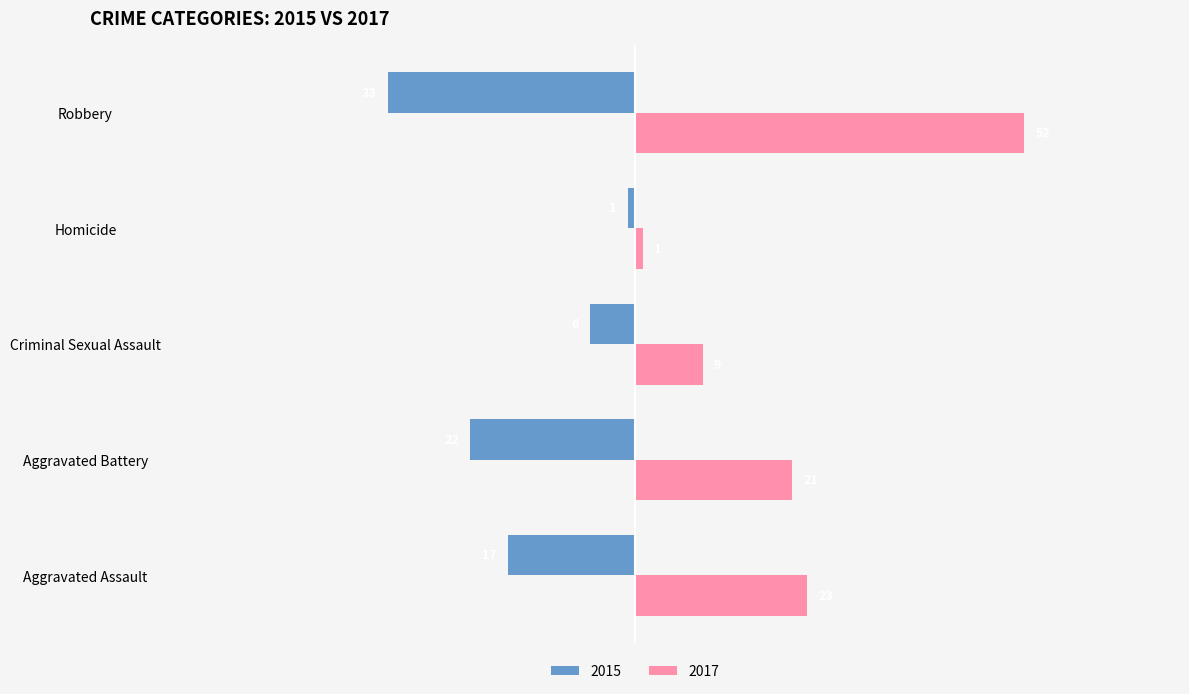

How many data points in 2017 are less than 21?

2